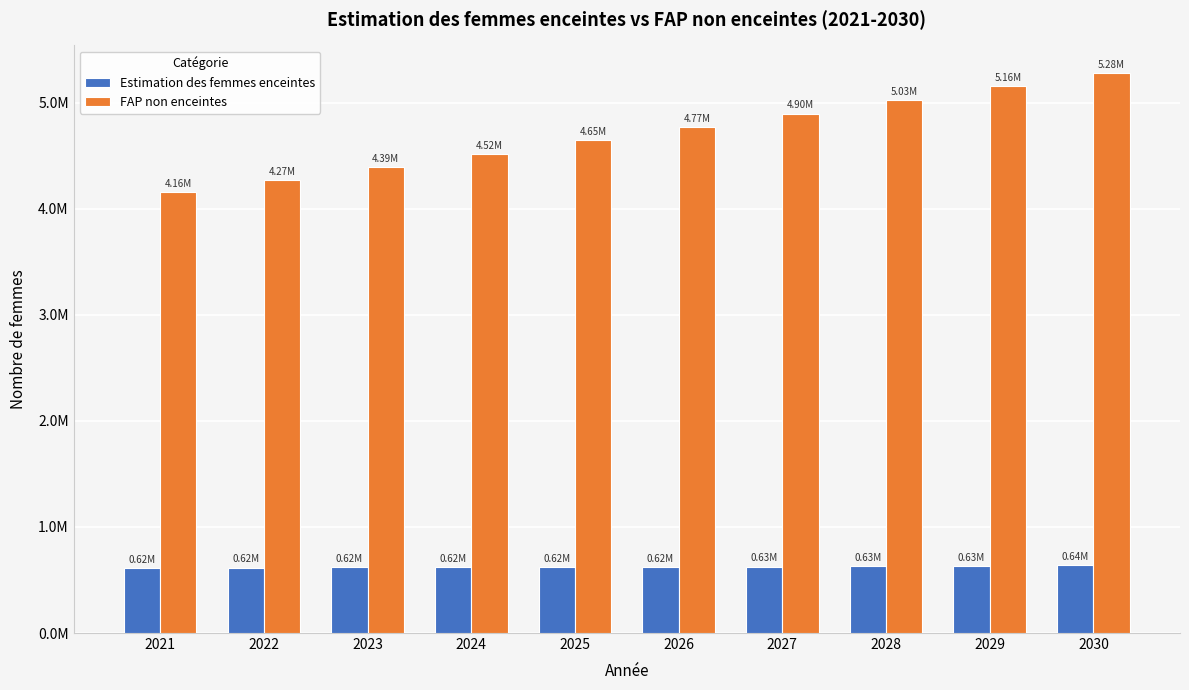

What are all the series names shown in the legend?

Estimation des femmes enceintes, FAP non enceintes